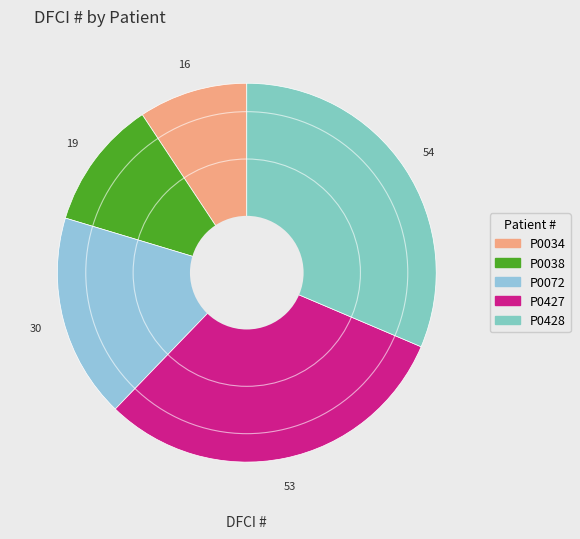

To the nearest percent, what is the difference between the largest and smallest slice percentages?

22%